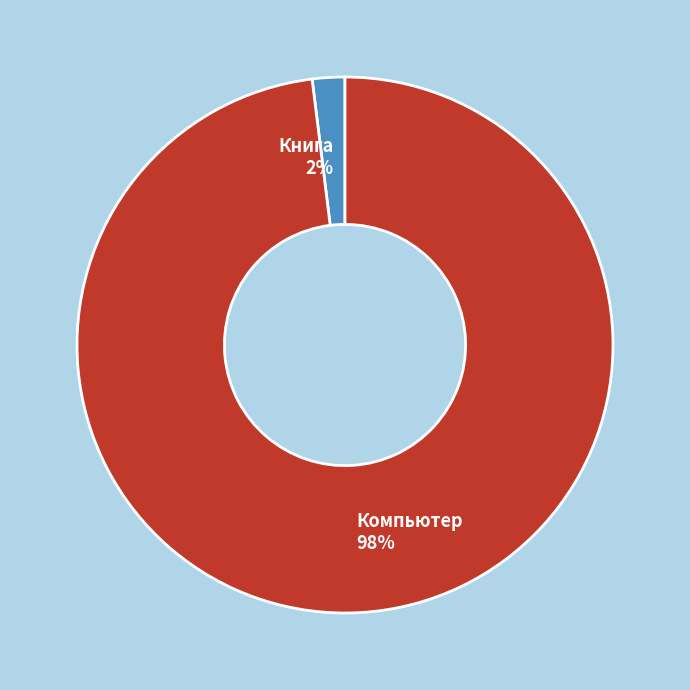

To the nearest percent, what is the difference between the largest and smallest slice percentages?

96%